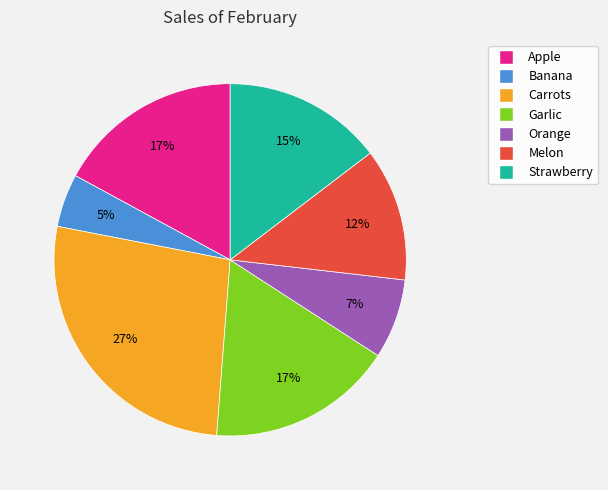

Which slice is the largest?

Carrots